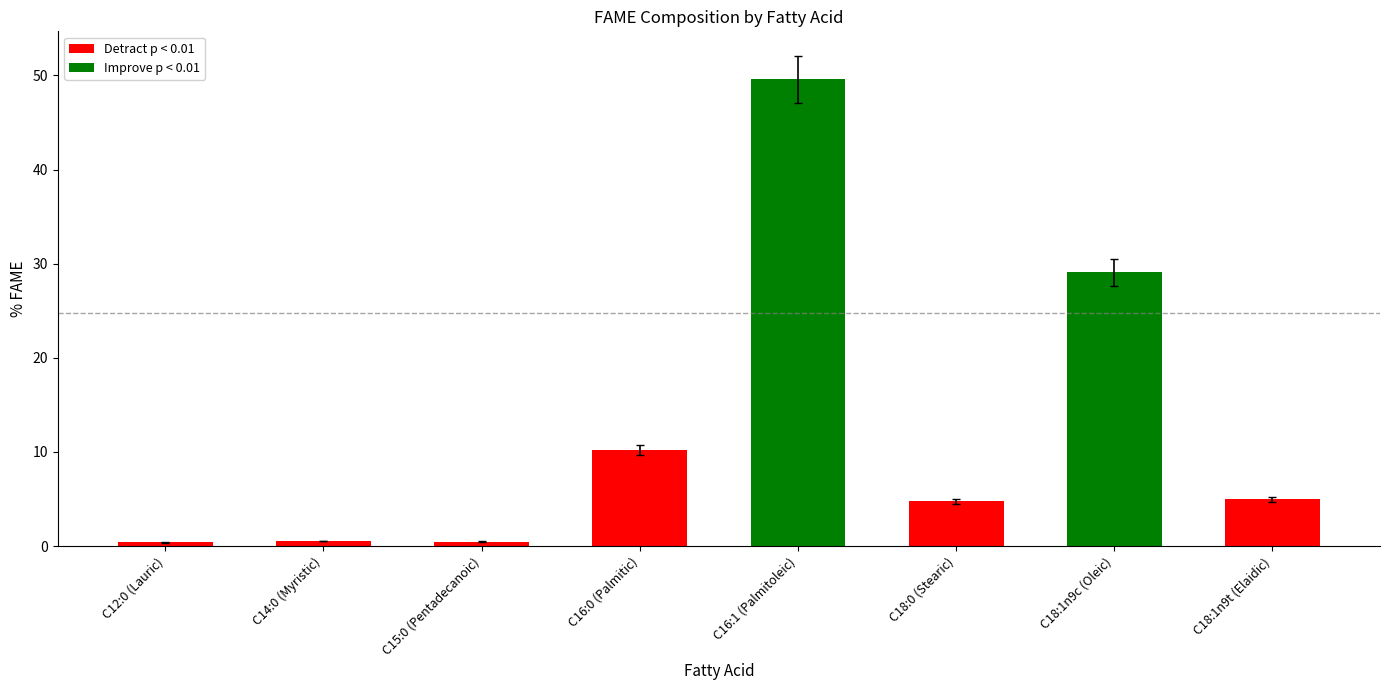

What is the approximate value at C18:1n9c (Oleic)?

29.1